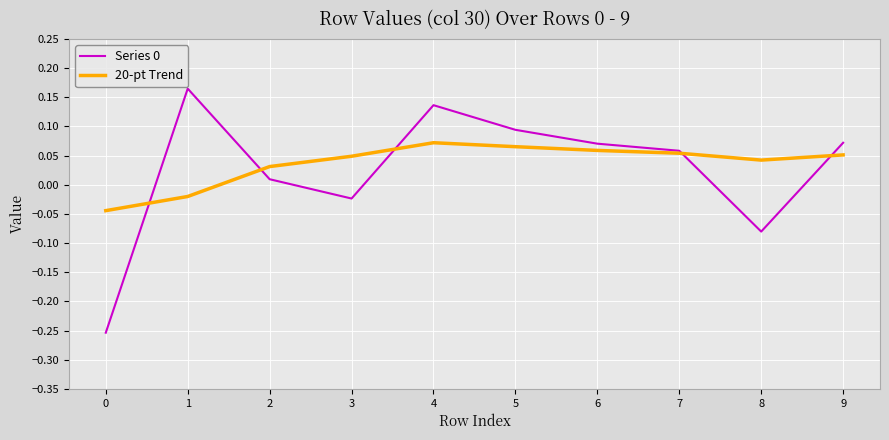

In 20-pt Trend, how many points are higher than both neighbors (excluding endpoints)?

1